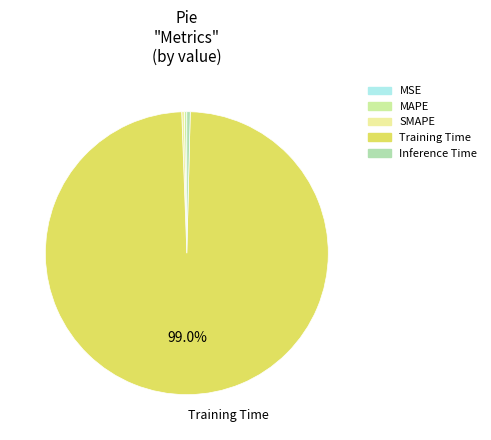

To the nearest percent, what is the combined percentage of Inference Time and Training Time?

99%